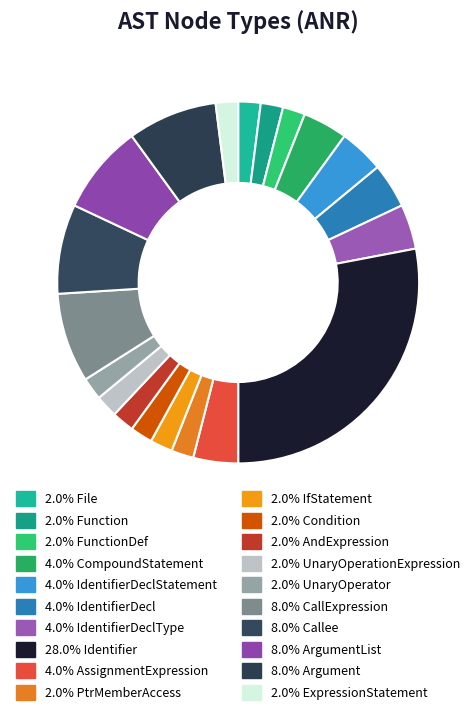

How many segments does this pie chart have?

20